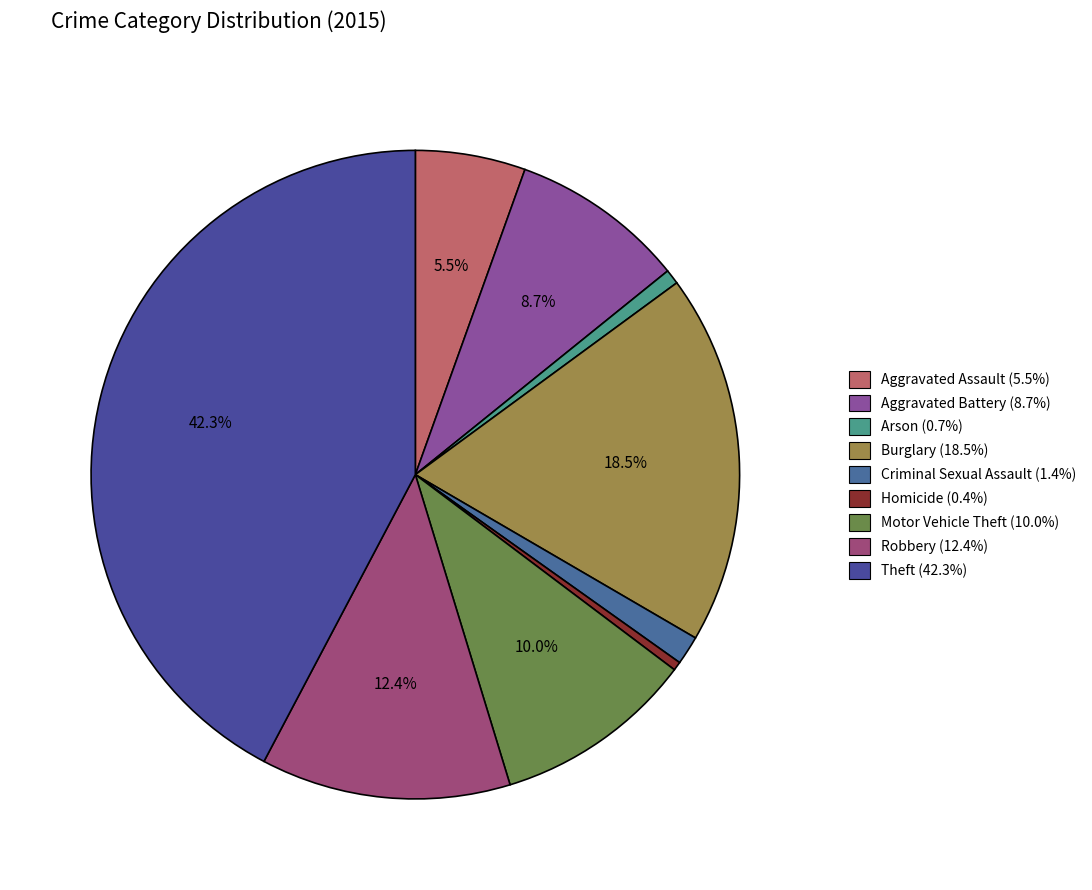

How many segments does this pie chart have?

9